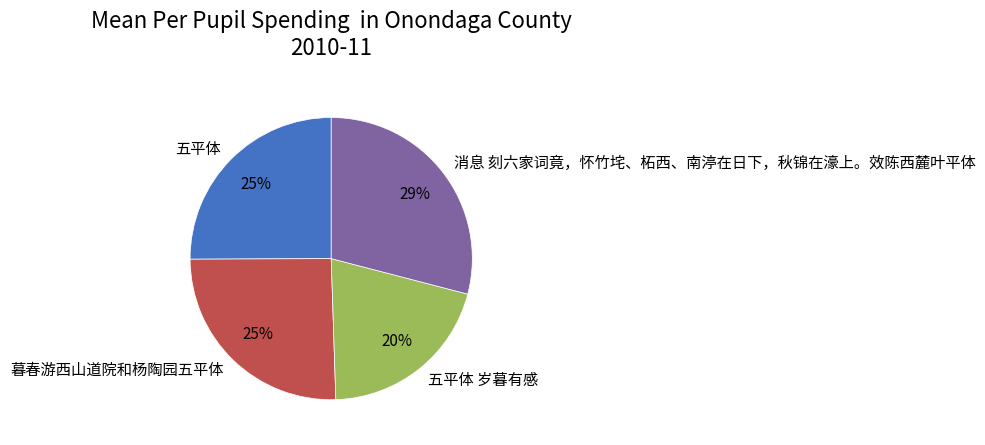

Is it true that 暮春游西山道院和杨陶园五平体 is 13% of the pie?

False